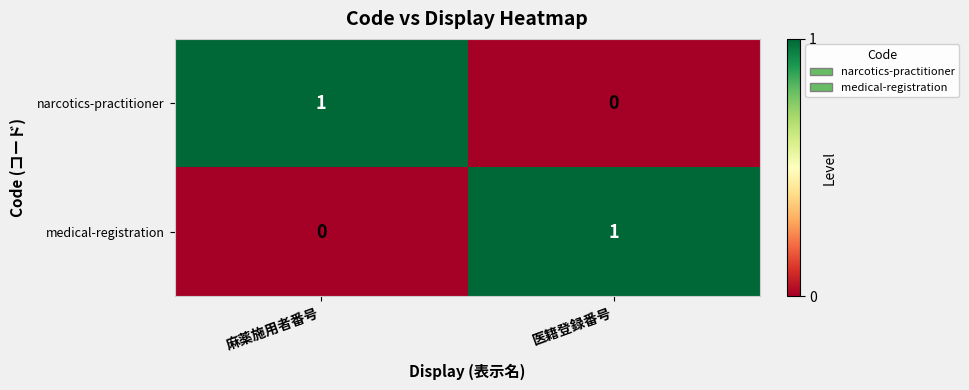

Is the value of medical-registration at 医籍登録番号 greater than the value of narcotics-practitioner at 医籍登録番号?

Yes